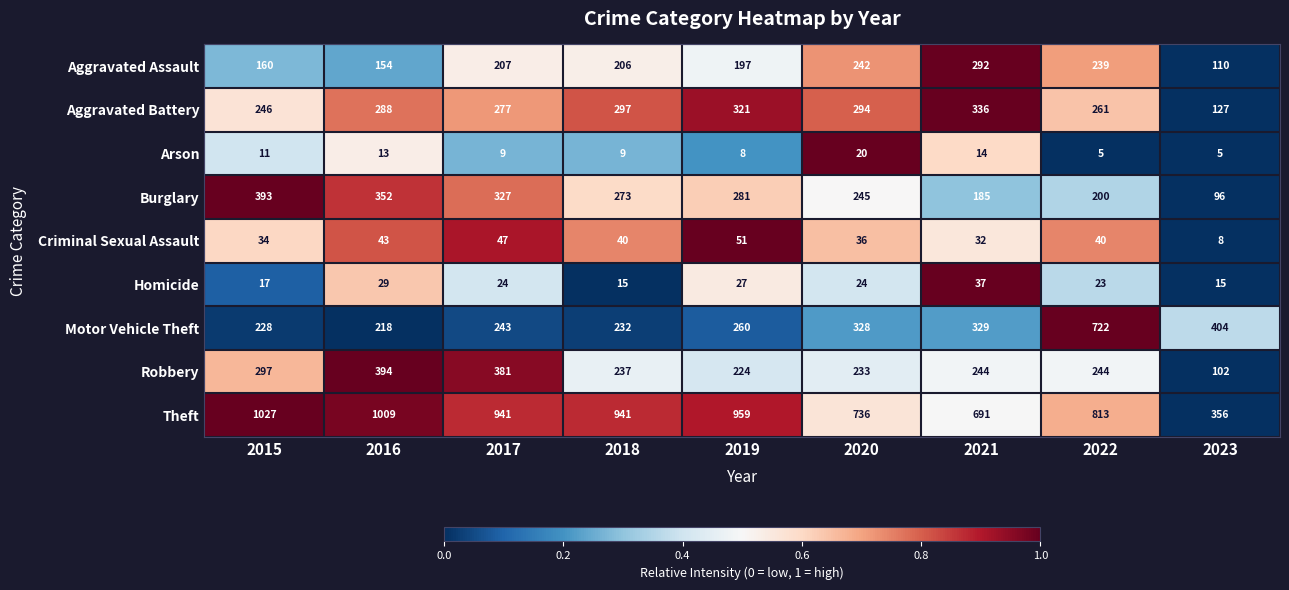

What is the average value of the Criminal Sexual Assault series?

37